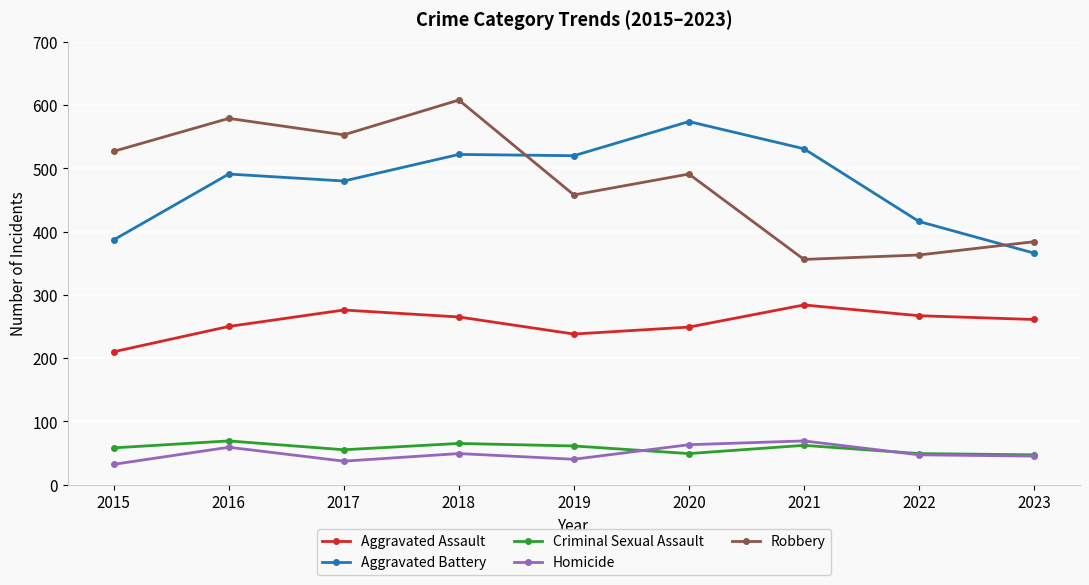

How many lines are shown in the chart?

5